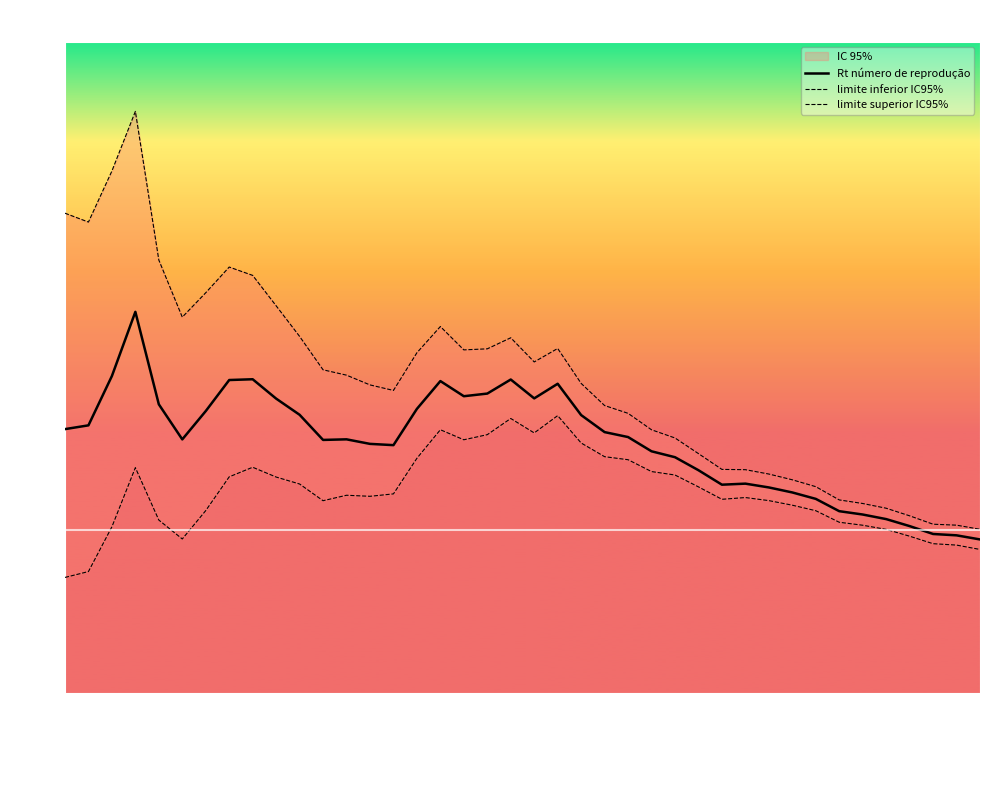

What is the value of the limite superior IC95% point at the 28th from the left?

1.5